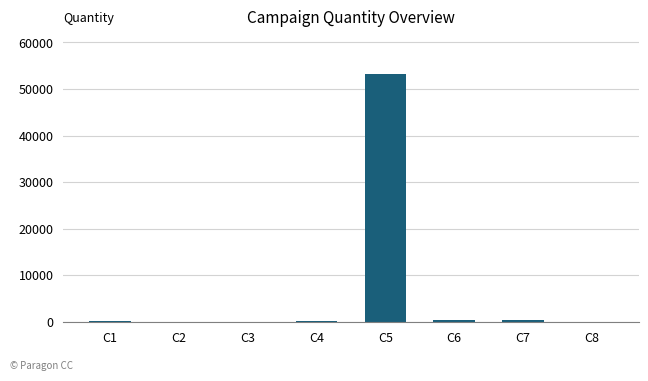

Is it true that the value at C5 is 15693?

False